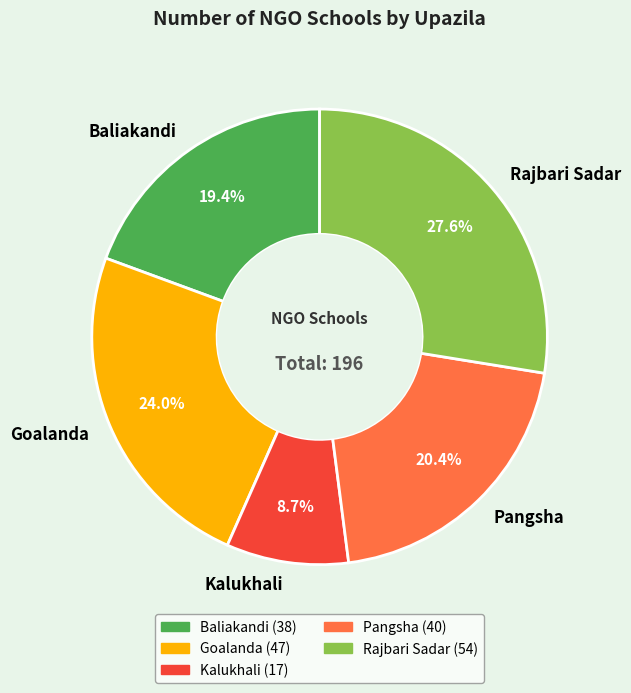

Rank the categories by value from highest to lowest.

Rajbari Sadar, Goalanda, Pangsha, Baliakandi, Kalukhali